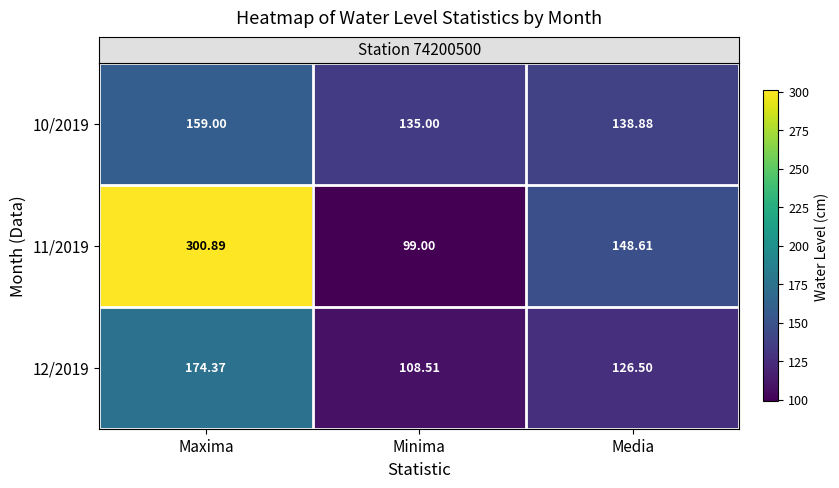

Which series has the widest spread of values?

11/2019